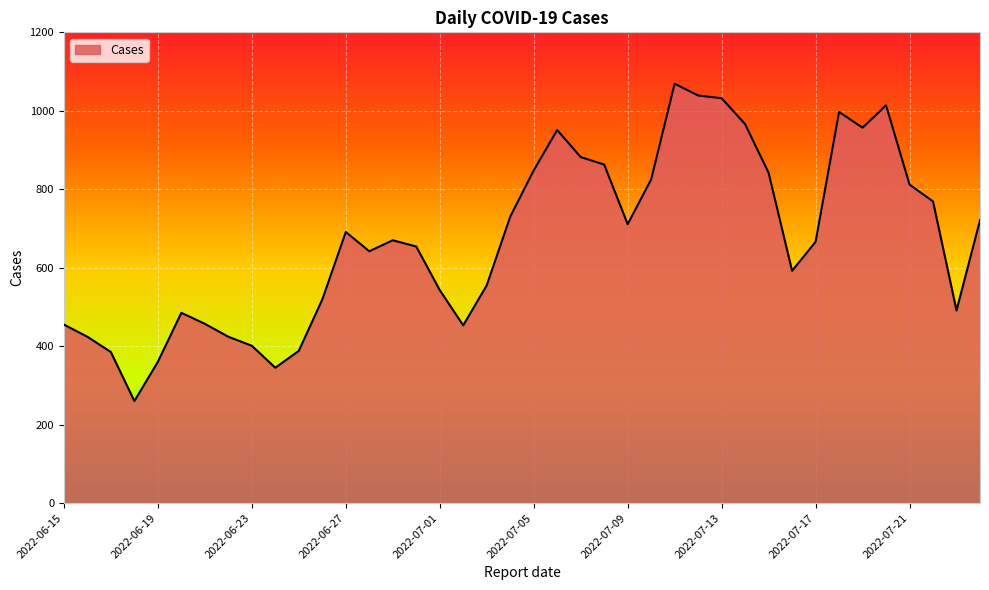

What is the maximum value shown in the chart?

1069